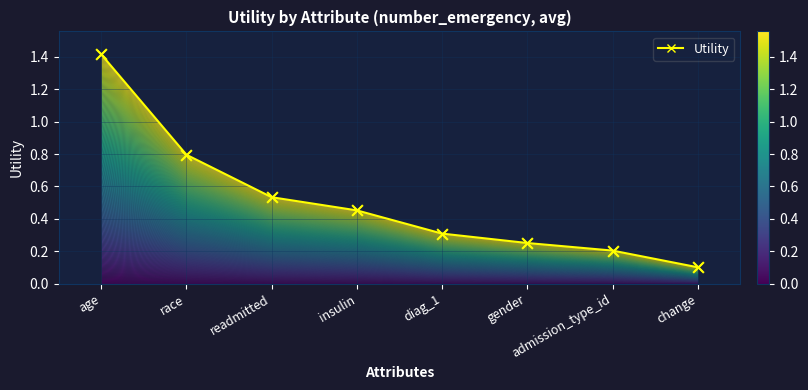

What is the change in value from diag_1 to gender?

-0.1